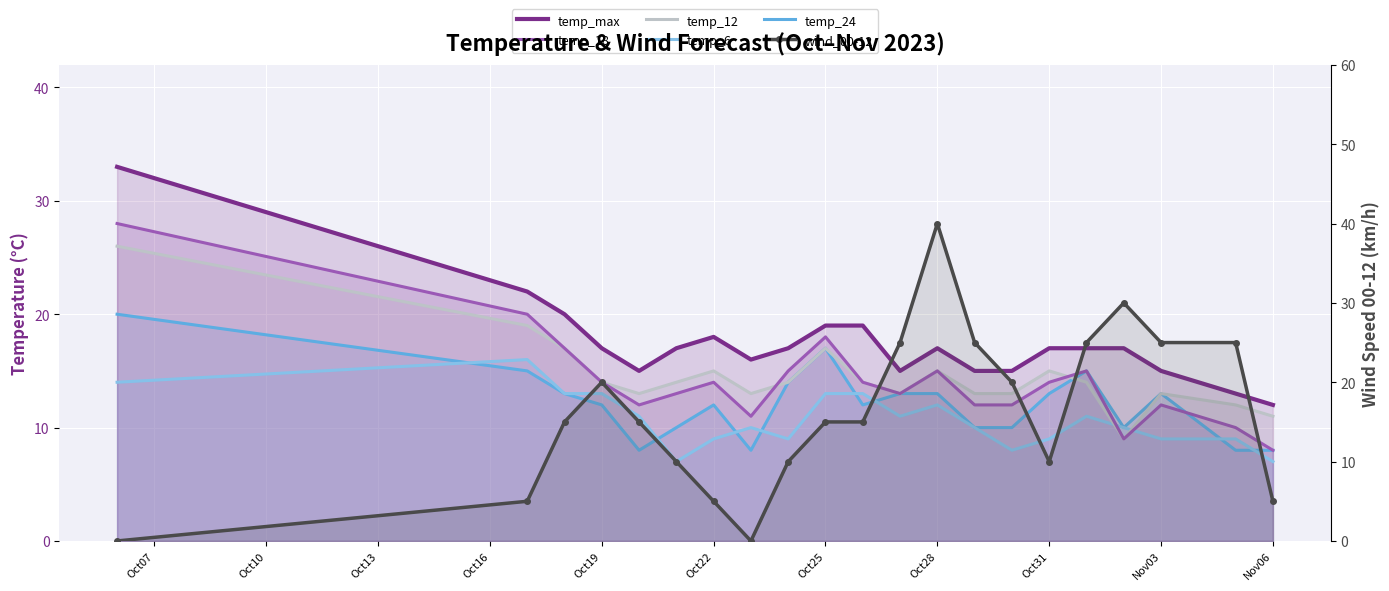

What is the sum of the temp_max values at Oct28 and Oct22?

35